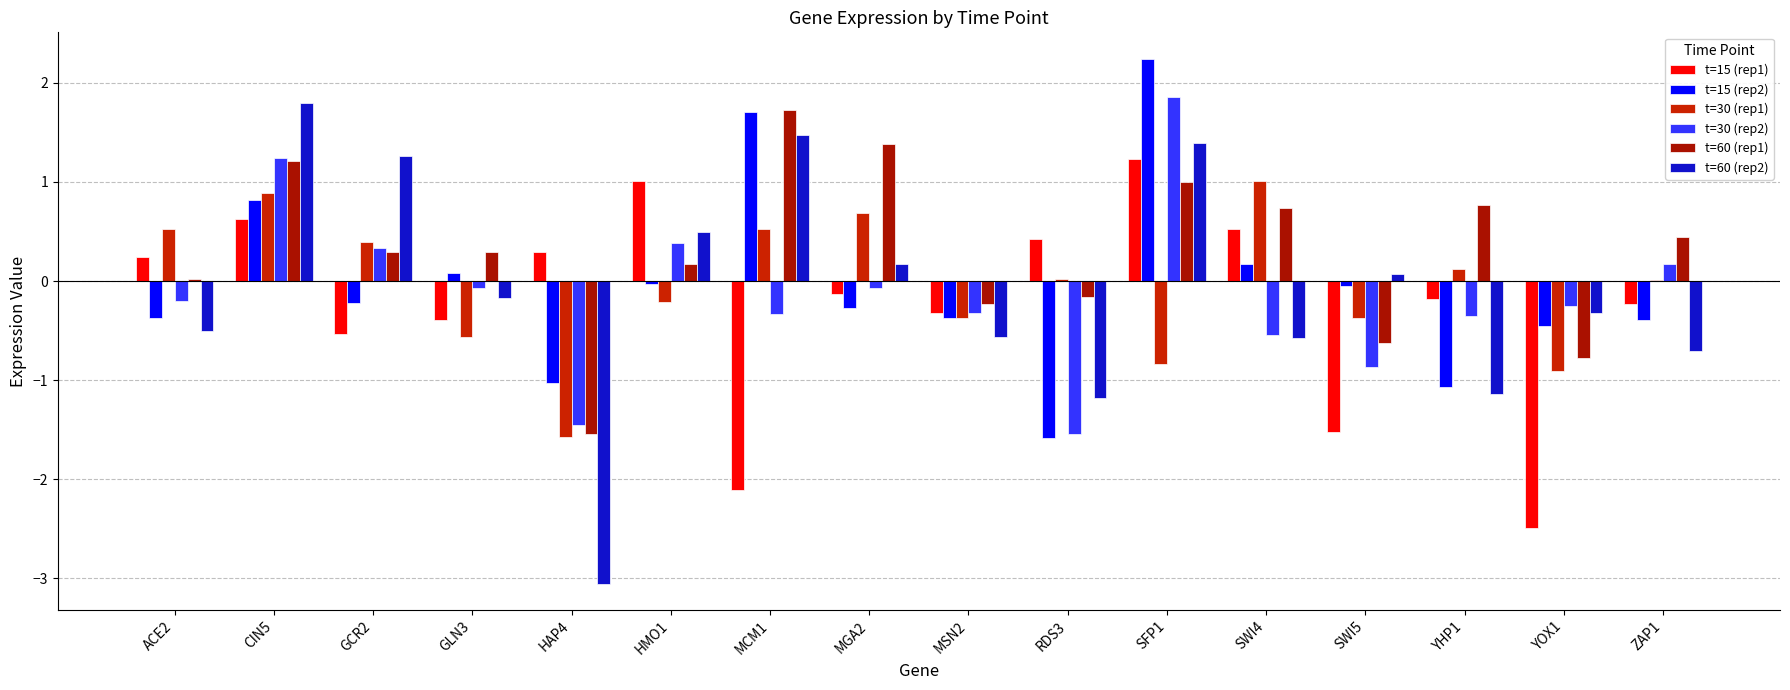

Is it true that t=30 (rep1) equals 0.0 at RDS3?

True